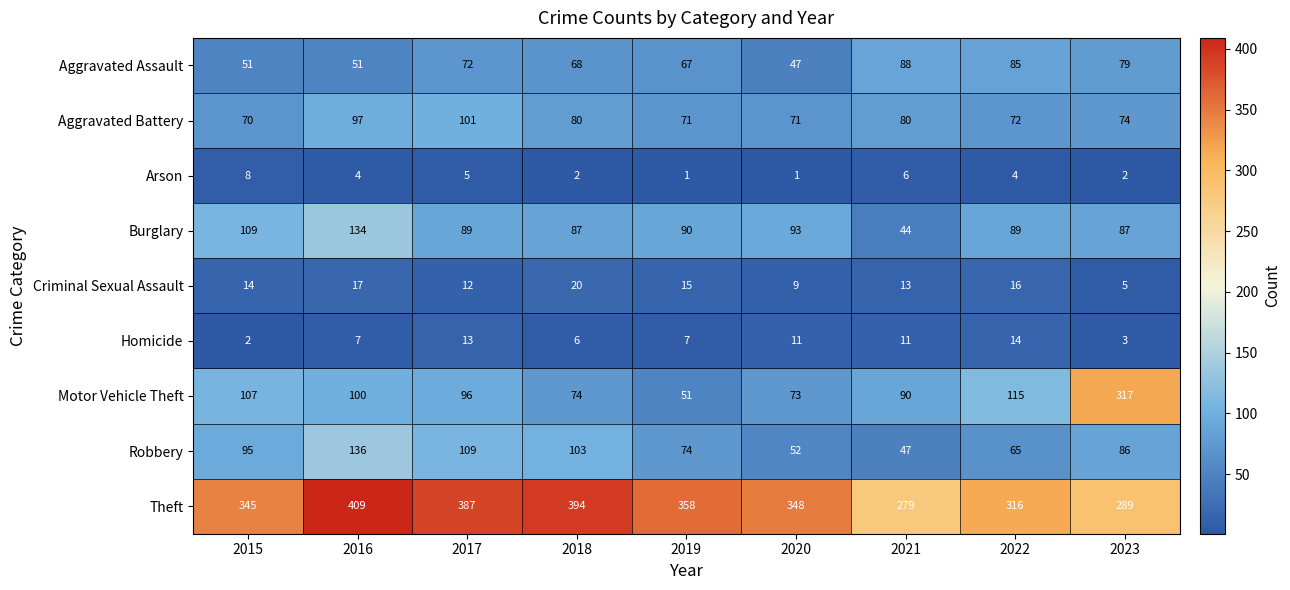

The value of Aggravated Battery at 2015 is 112. True or false?

False